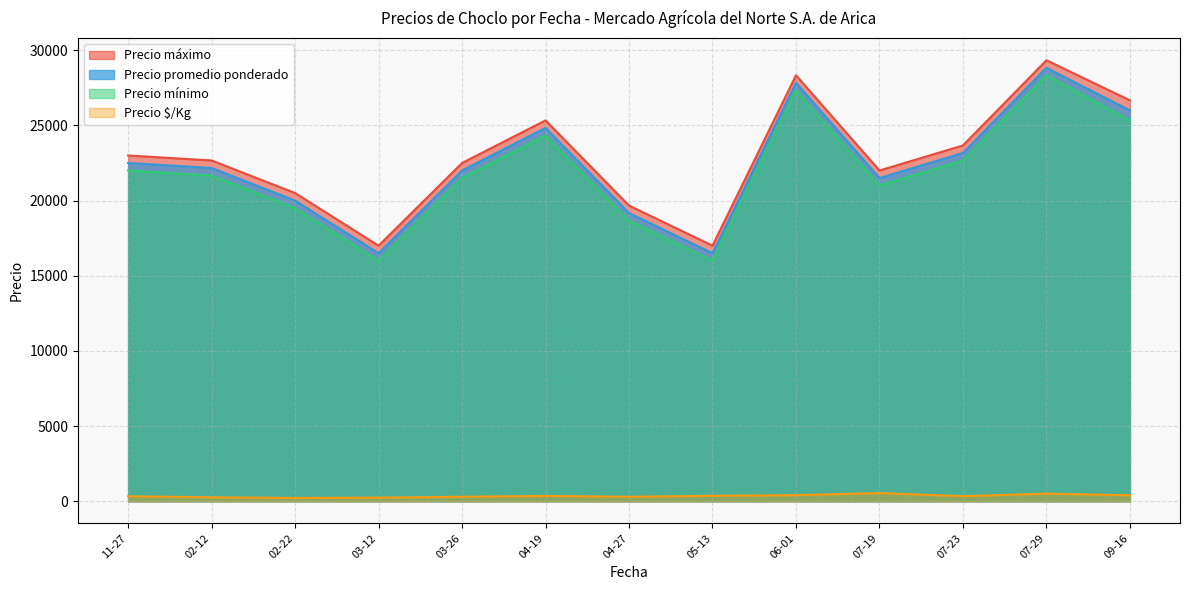

How many lines are shown in the chart?

4